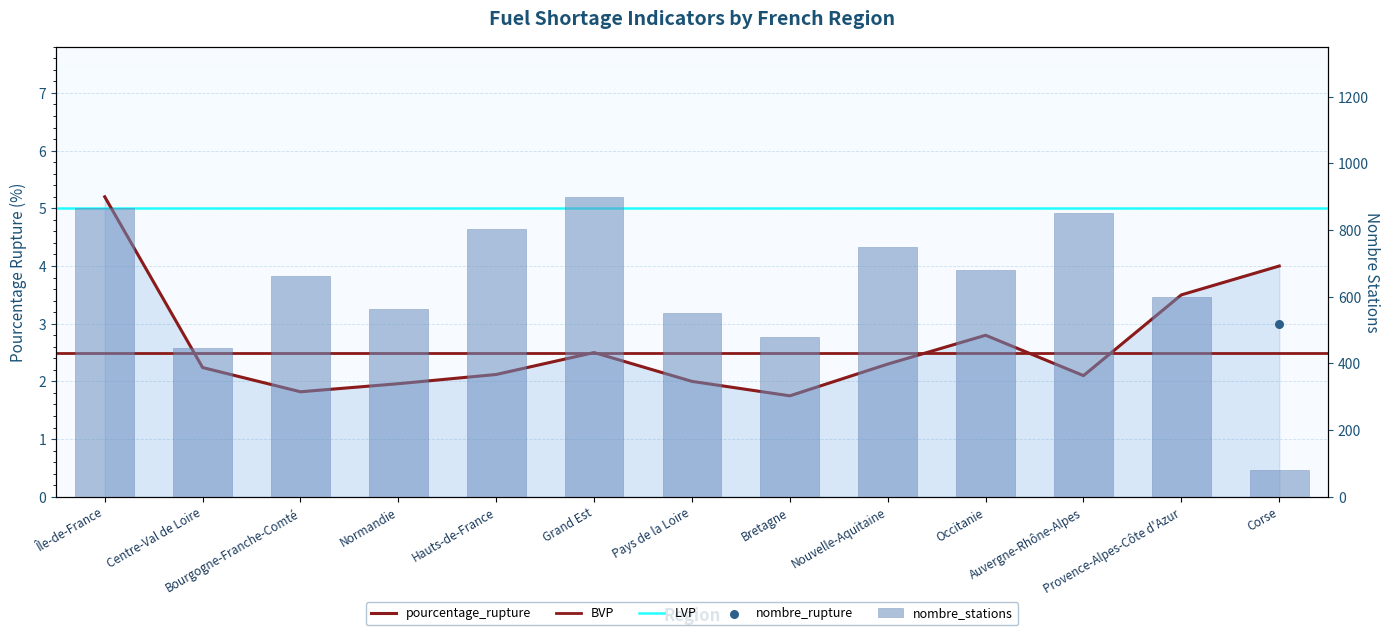

Which series reaches the minimum Y coordinate?

pourcentage_rupture